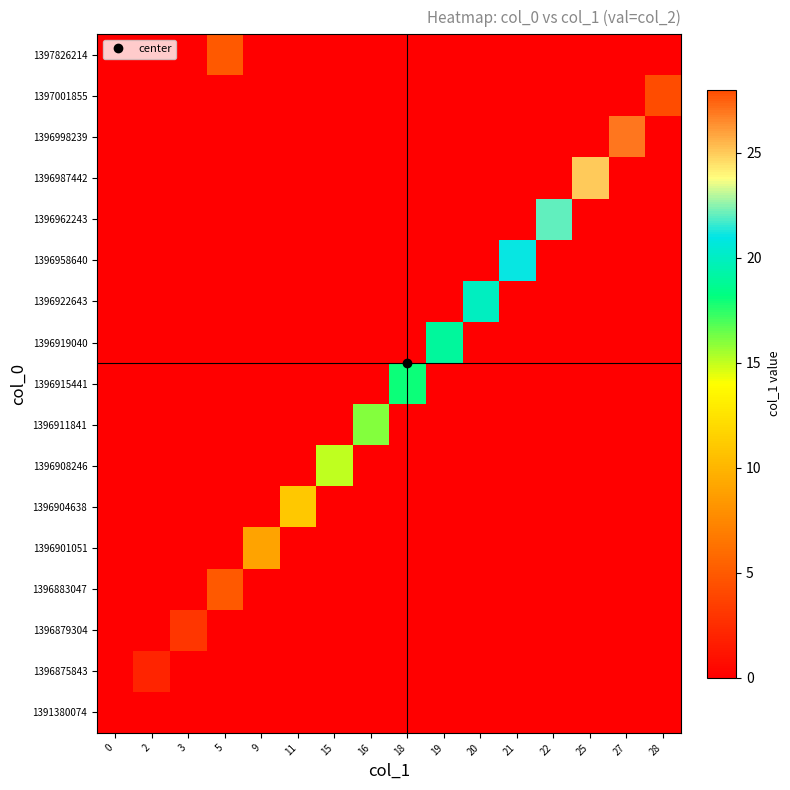

How many distinct data groups are displayed?

17